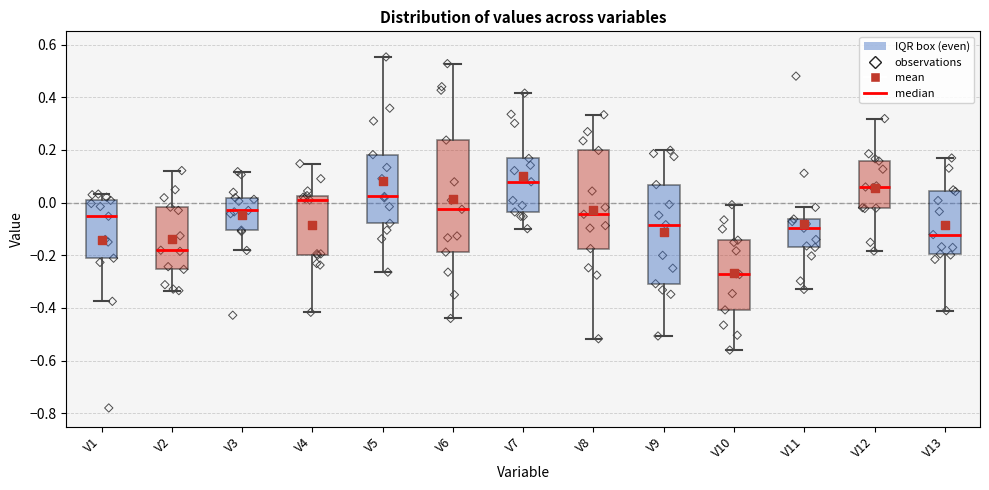

Reading left to right, transcribe this box plot: for each box, give where its median line is, the range the box spans, and where its two whiskers end, as read against the y-axis. The values are not printed on the chart, so give them approximately, as read against the axis.

V1: median -0.06, box -0.22 to 0.00, whiskers -0.38 to 0.04
V2: median -0.18, box -0.26 to -0.02, whiskers -0.34 to 0.12
V3: median -0.02, box -0.10 to 0.02, whiskers -0.18 to 0.12
V4: median 0.00, box -0.20 to 0.02, whiskers -0.42 to 0.14
V5: median 0.02, box -0.08 to 0.18, whiskers -0.26 to 0.56
V6: median -0.02, box -0.18 to 0.24, whiskers -0.44 to 0.52
V7: median 0.08, box -0.04 to 0.16, whiskers -0.10 to 0.42
V8: median -0.04, box -0.18 to 0.20, whiskers -0.52 to 0.34
V9: median -0.08, box -0.30 to 0.06, whiskers -0.50 to 0.20
V10: median -0.28, box -0.40 to -0.14, whiskers -0.56 to 0.00
V11: median -0.10, box -0.18 to -0.06, whiskers -0.32 to -0.02
V12: median 0.06, box -0.02 to 0.16, whiskers -0.18 to 0.32
V13: median -0.12, box -0.20 to 0.04, whiskers -0.42 to 0.16